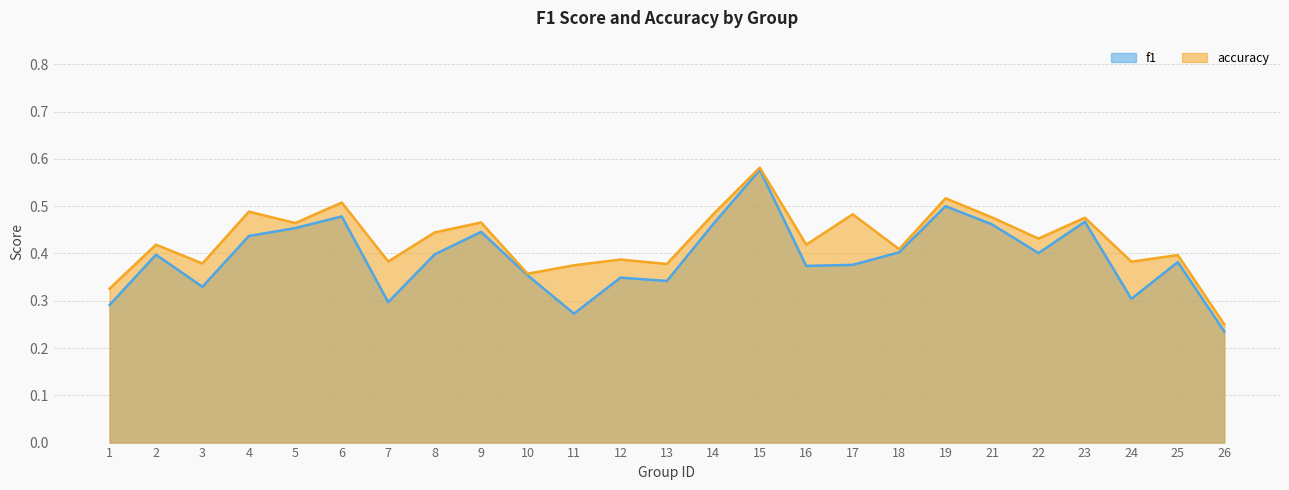

At how many categories does at least one series exceed 0?

25